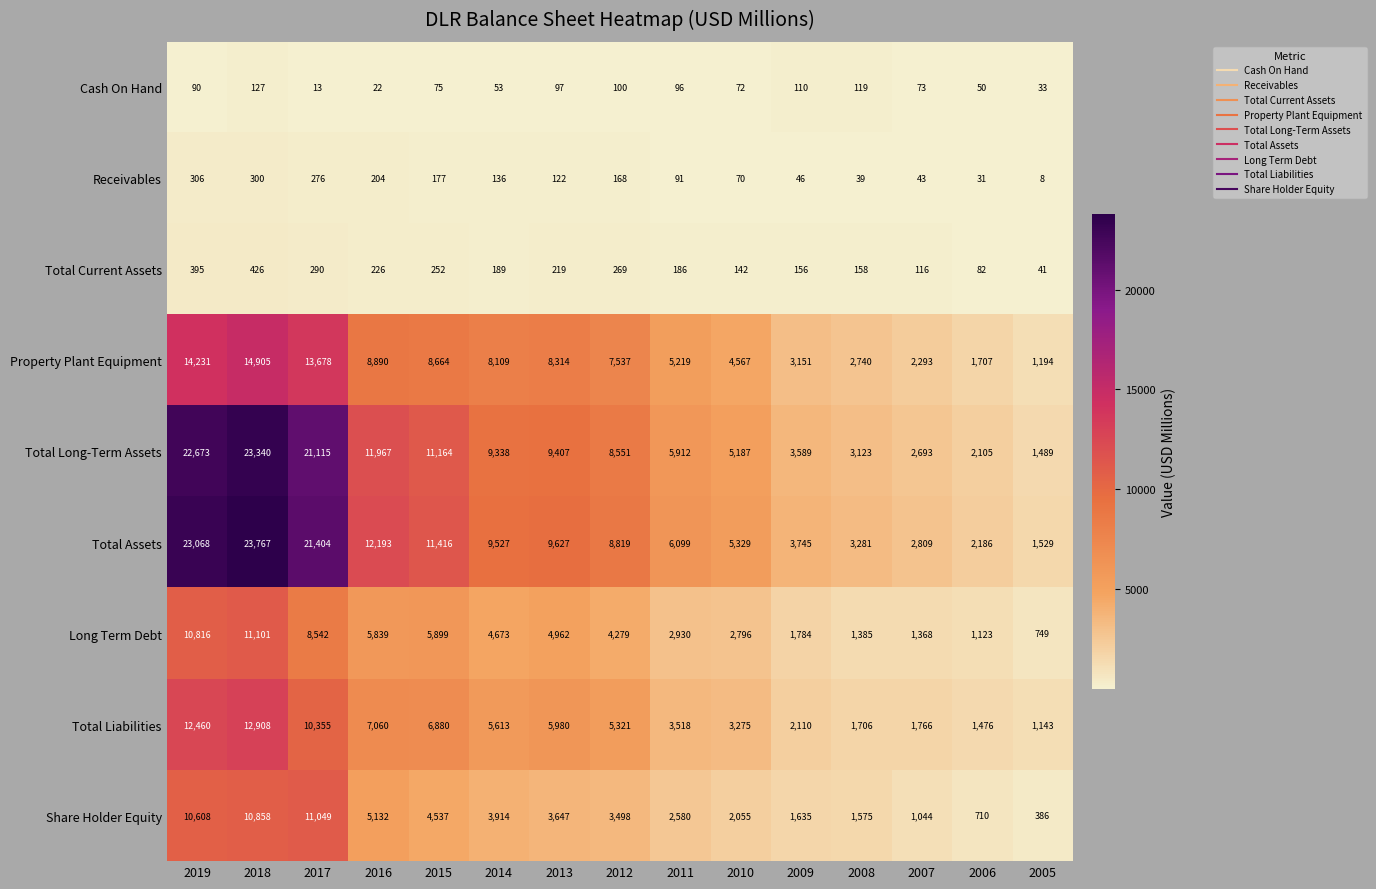

Which label corresponds to the largest value in the chart?

2018